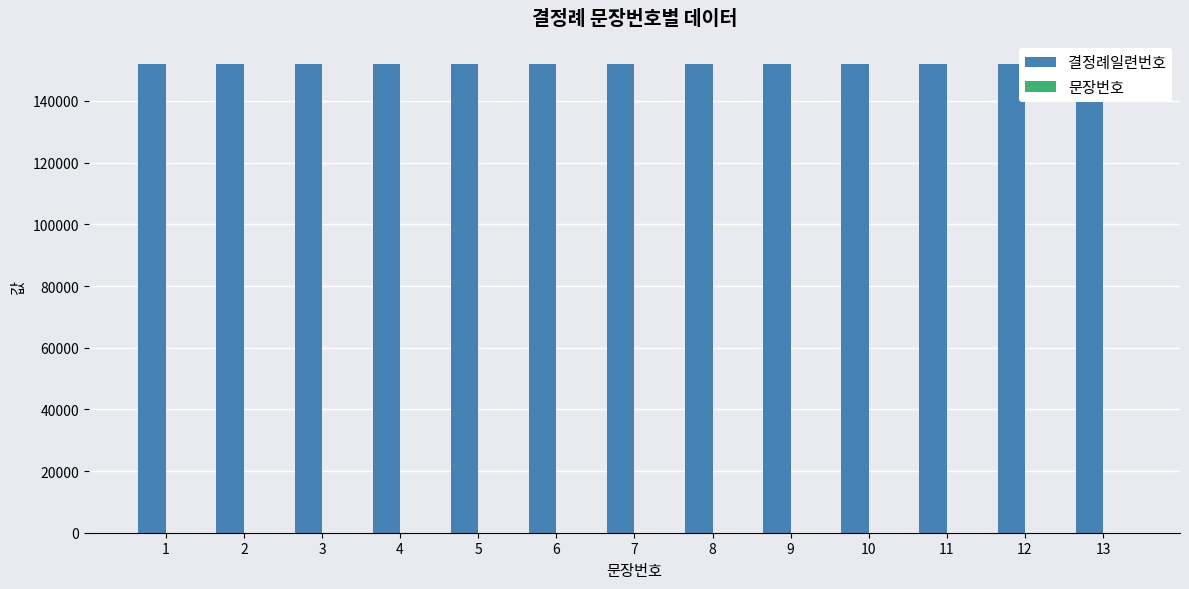

At 11, list the series in order from largest to smallest.

결정례일련번호, 문장번호